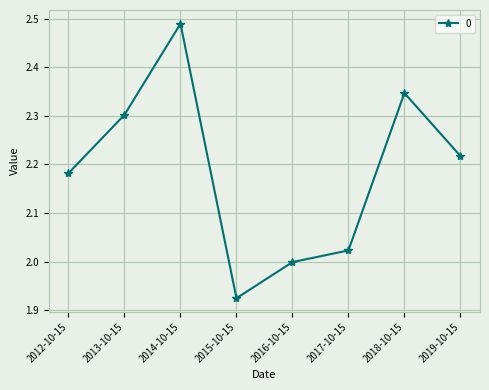

What is the sum of all values?

17.5